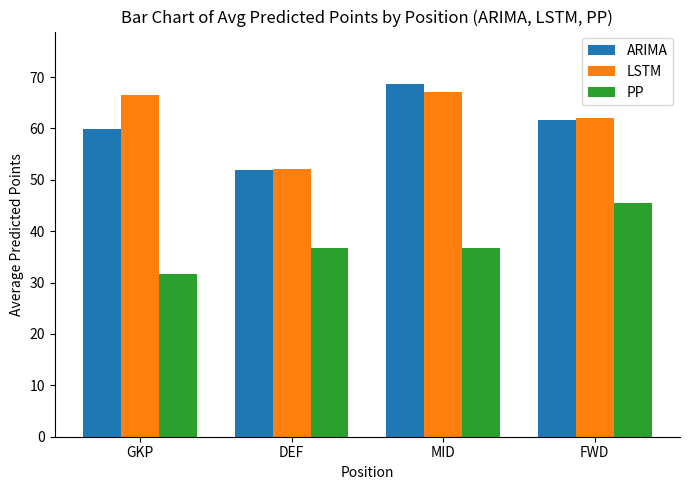

What are all the series names shown in the legend?

ARIMA, LSTM, PP